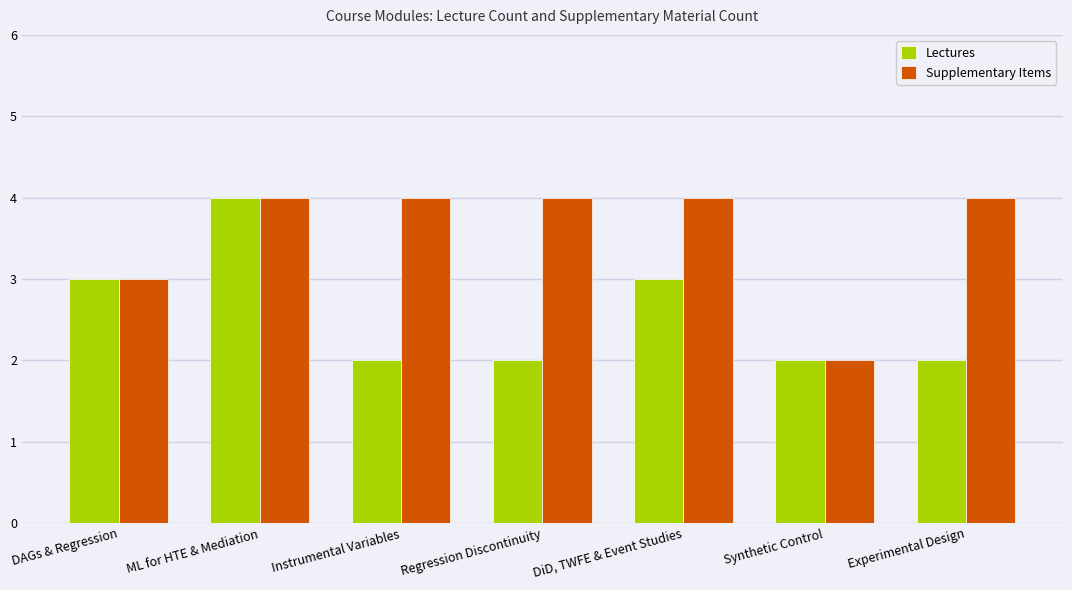

List the series in order of their overall mean, lowest first.

Lectures, Supplementary Items